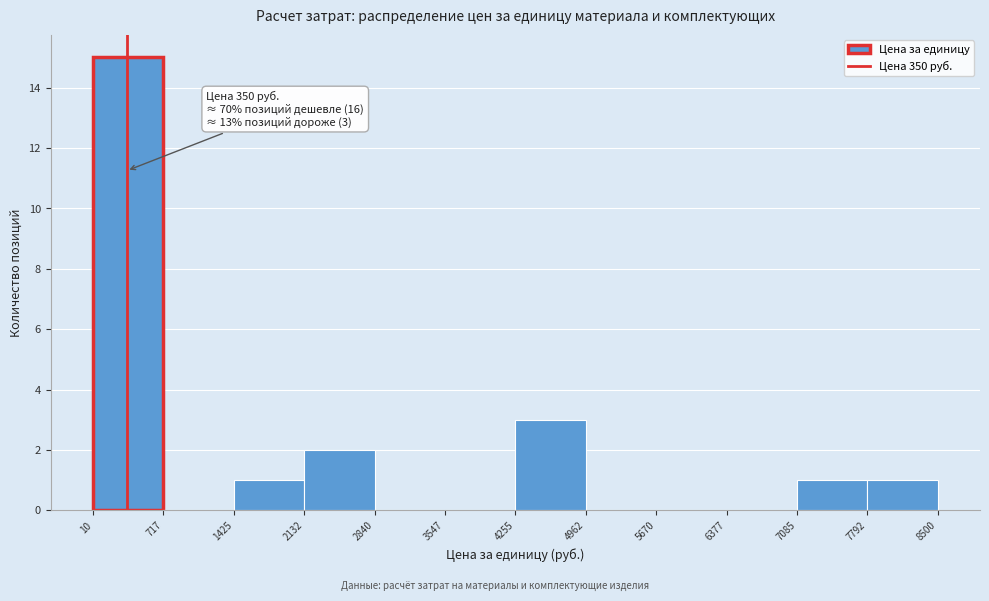

Which range on the x-axis has the tallest bar?

10 to 717